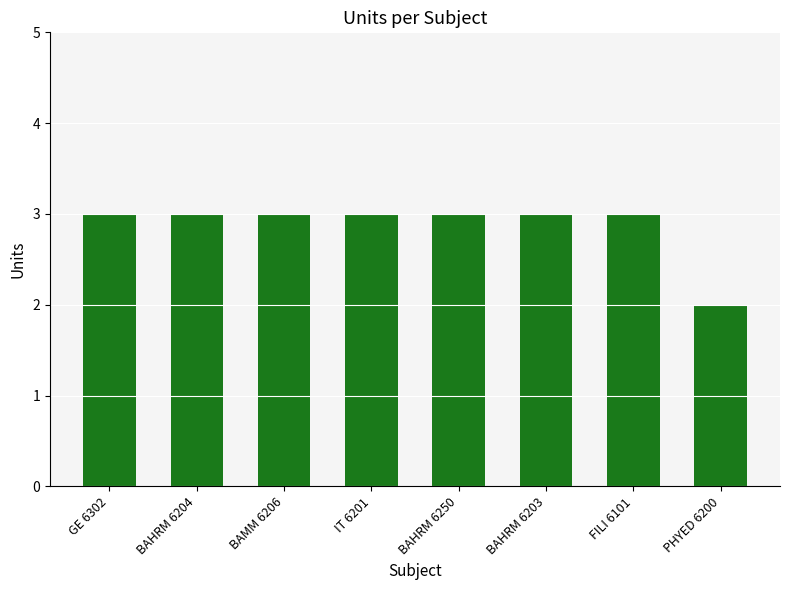

What is the label of the 3rd bar from the left?

BAMM 6206